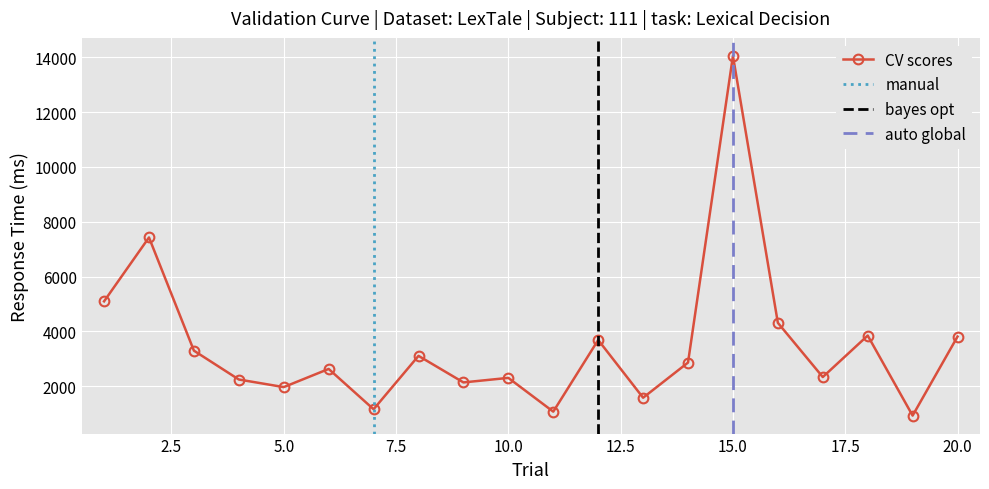

Which category has the highest value across all series?

15